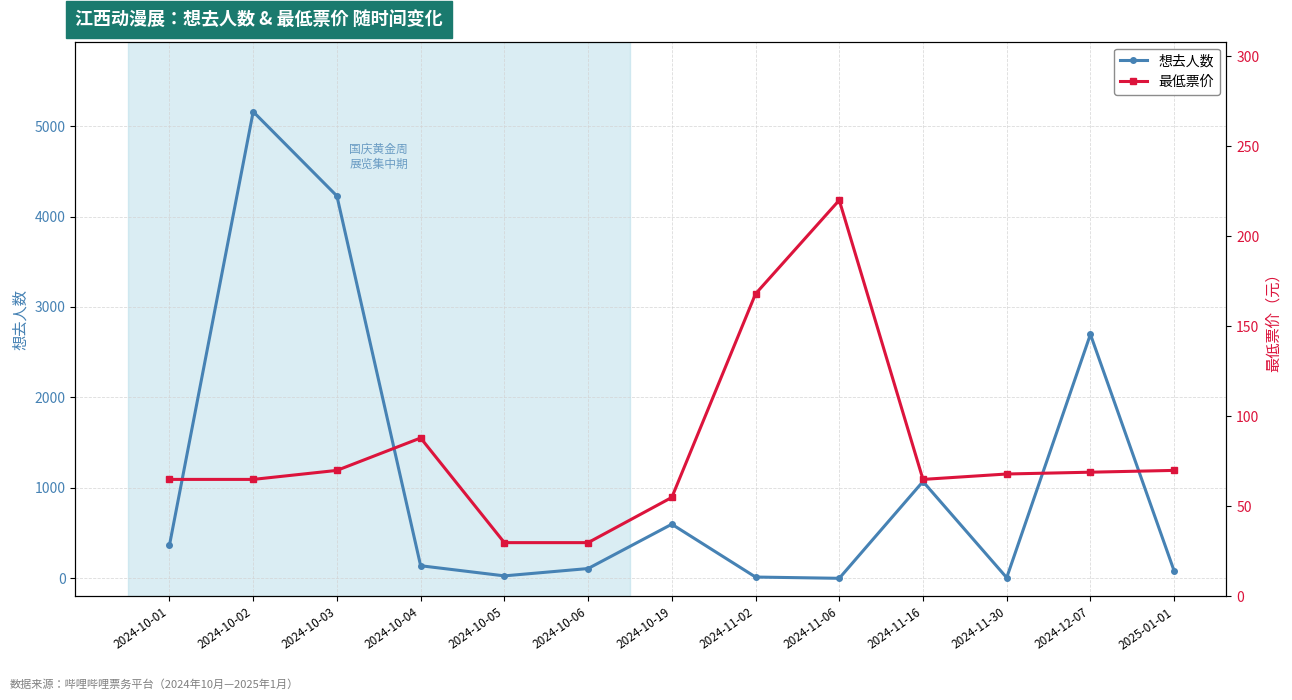

What is the difference between the 最低票价 values at 2024-11-16 and 2025-01-01?

5.0